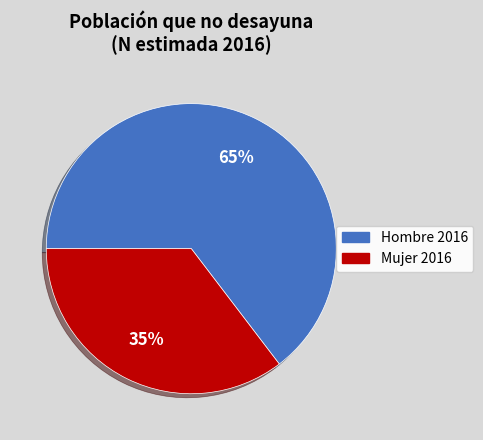

To the nearest percent, what is the average slice percentage?

50%